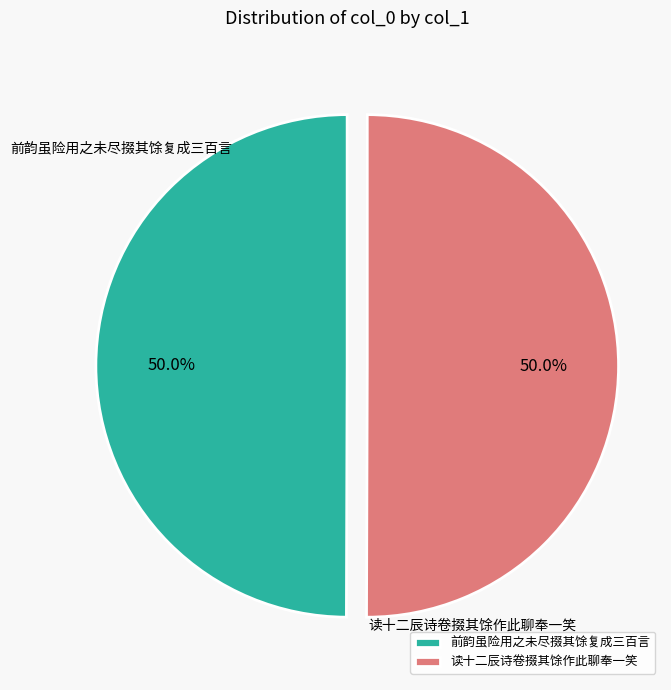

To the nearest percent, what portion does 前韵虽险用之未尽掇其馀复成三百言 represent?

50%